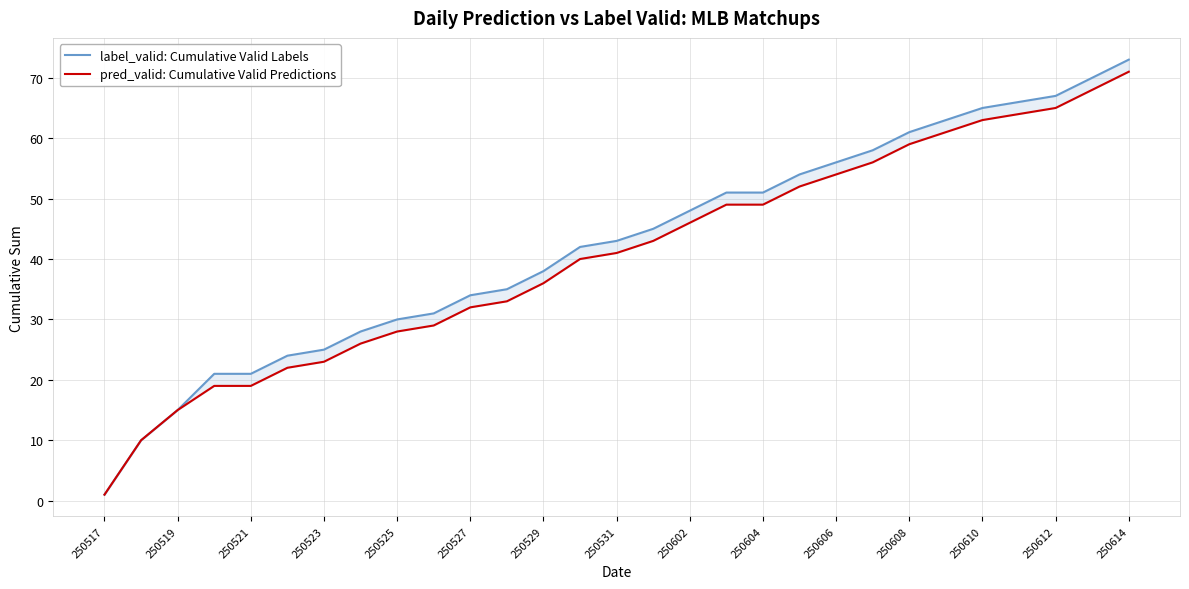

Reading left to right, list all the values displayed in this chart.

label_valid: Cumulative Valid Labels: 1	10	15	21	21	24	25	28	30	31	34	35	38	42	43	45	48	51	51	54	56	58	61	63	65	66	67	70	73
pred_valid: Cumulative Valid Predictions: 1	10	15	19	19	22	23	26	28	29	32	33	36	40	41	43	46	49	49	52	54	56	59	61	63	64	65	68	71